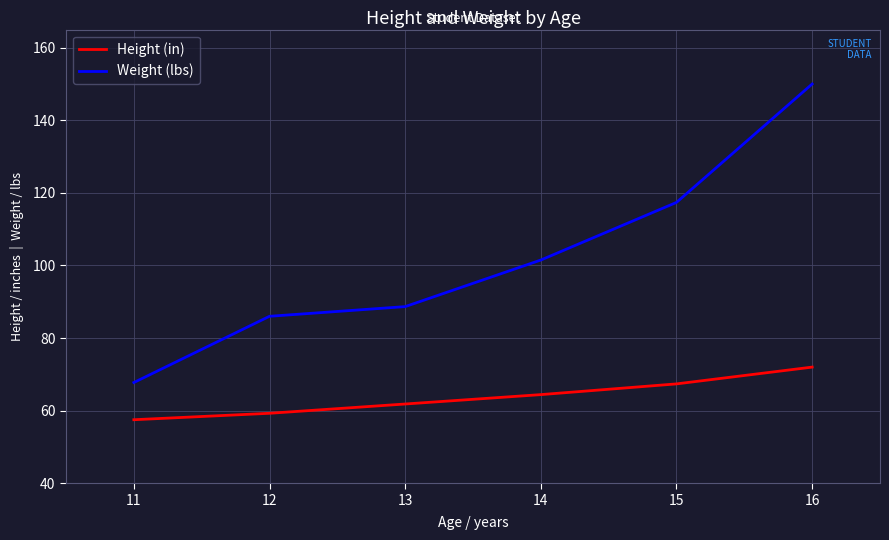

Where does the Height (in) series first go above 64?

14